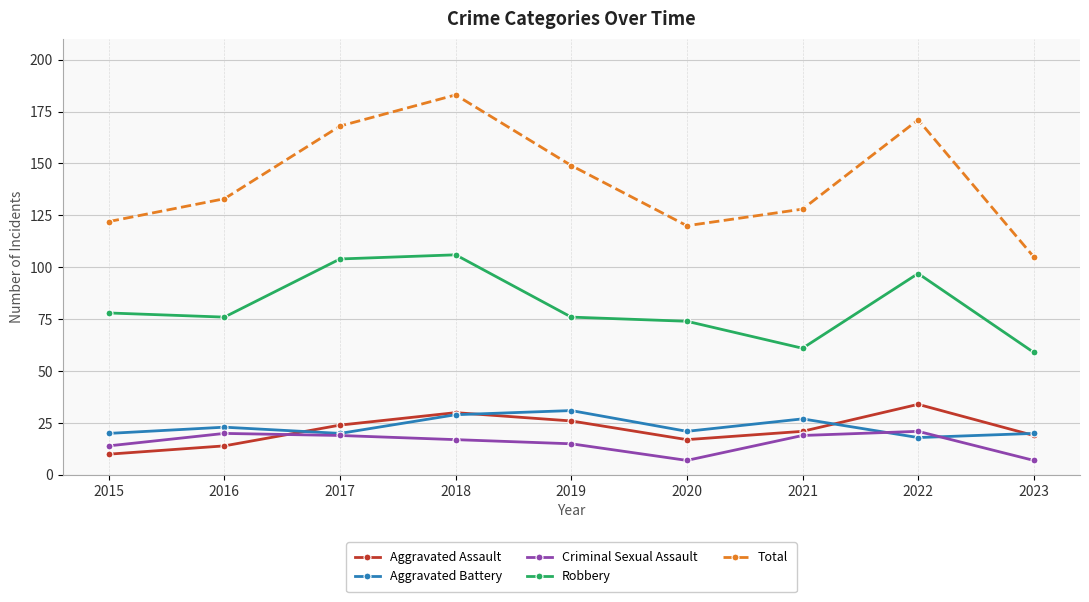

How many values in the Total series are below 133?

4